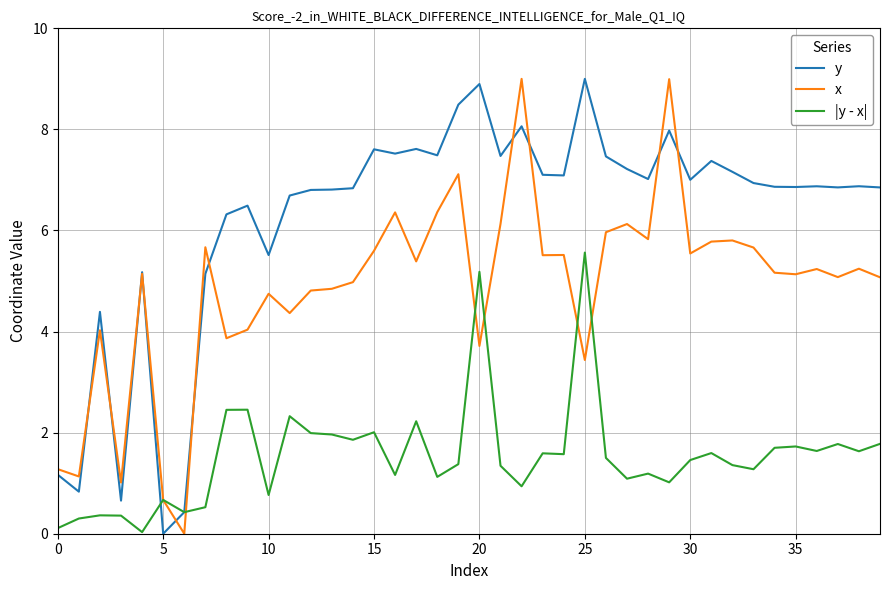

What is the highest value of the y series?

9.0